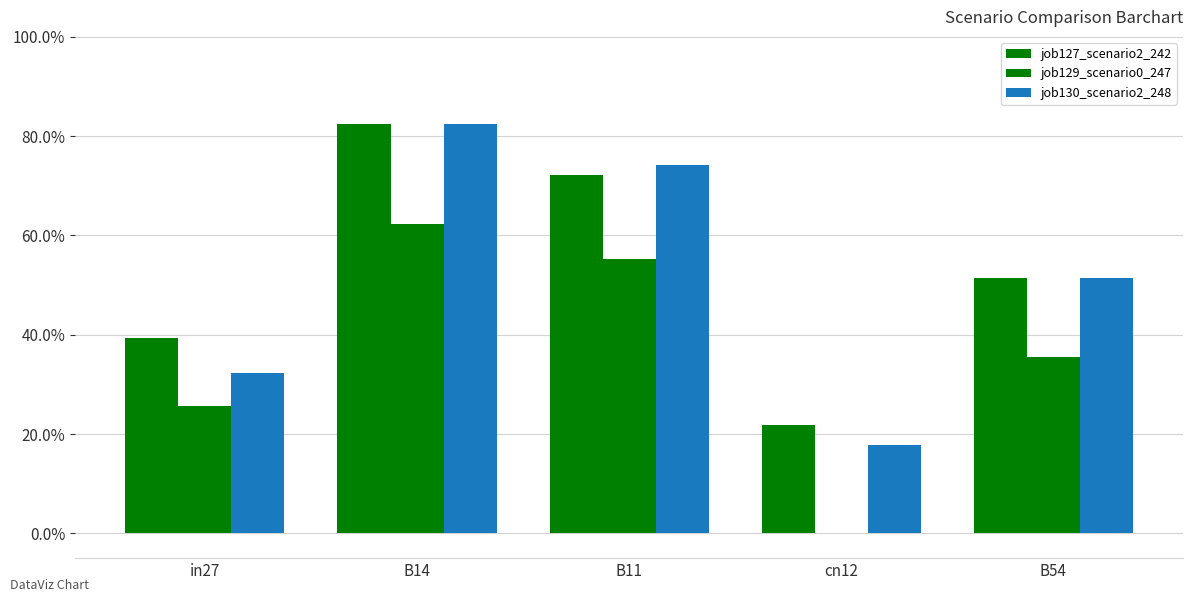

Is it true that job127_scenario2_242 equals 0.2 at cn12?

True